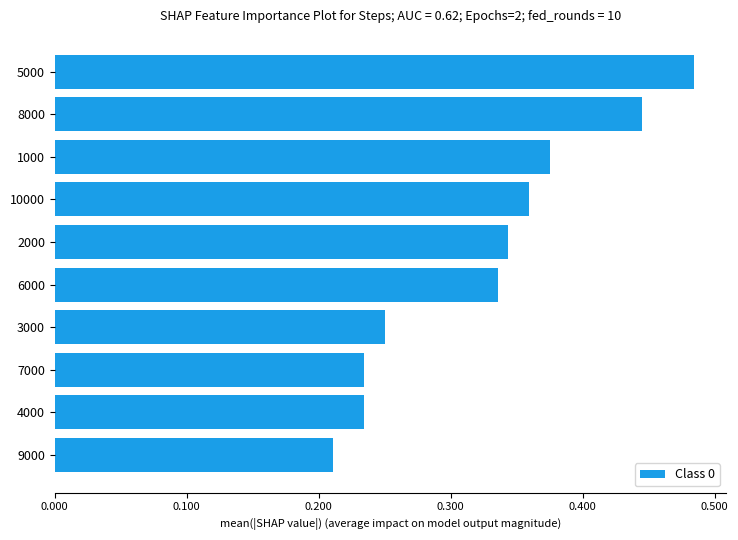

Is it true that the value at 9000 is 0.3?

False